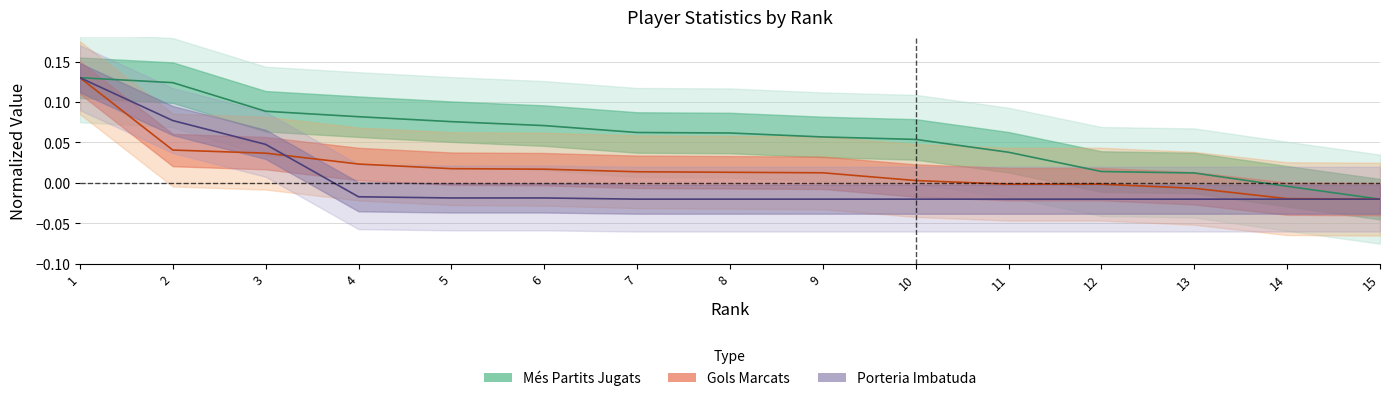

Between which two adjacent categories do Gols_Marcats and Porteria_Imbatuda first intersect?

3 and 4